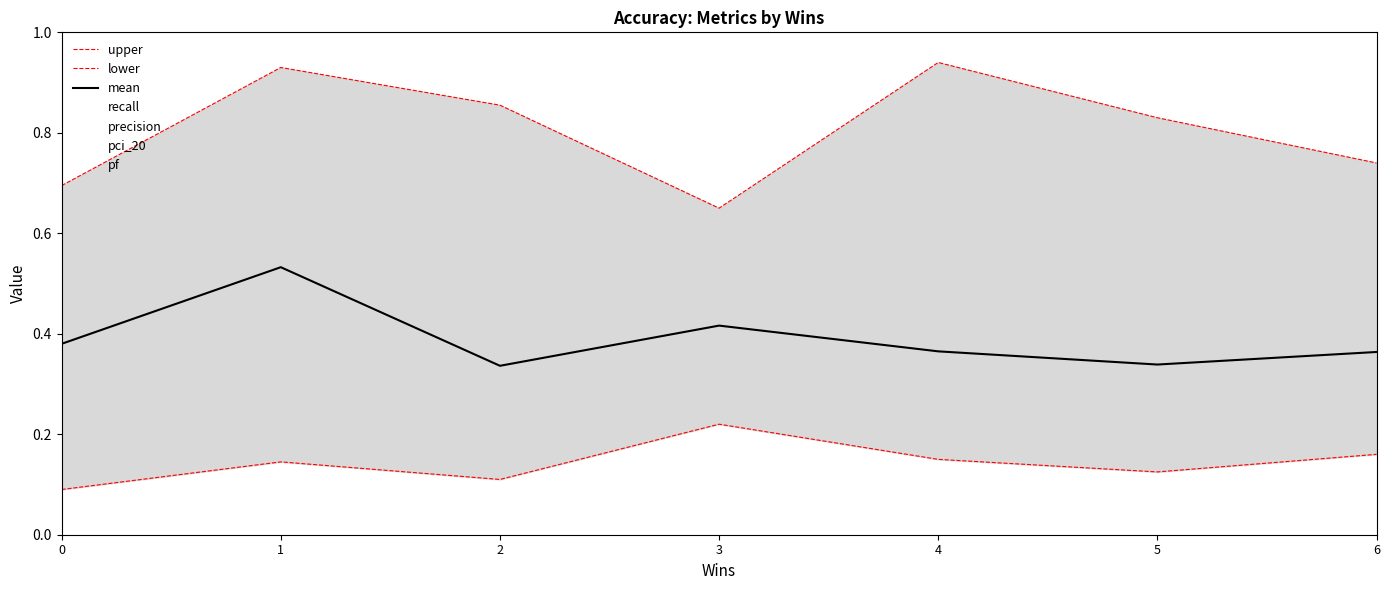

The value of mean at 5 is 0.6. True or false?

False